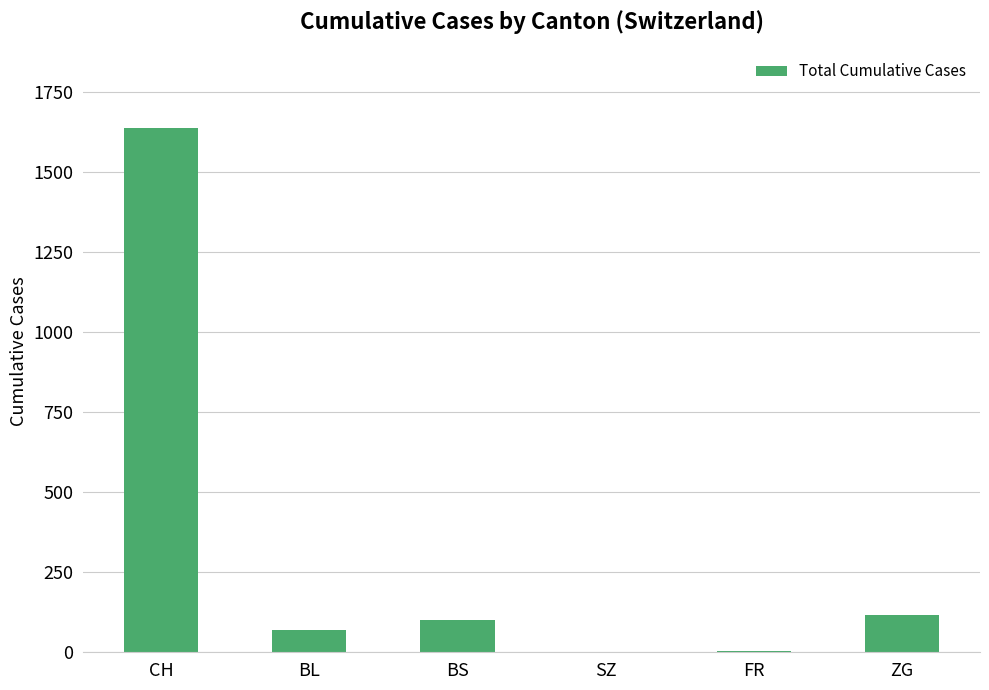

The chart shows a value of 1637 at CH. True or false?

True